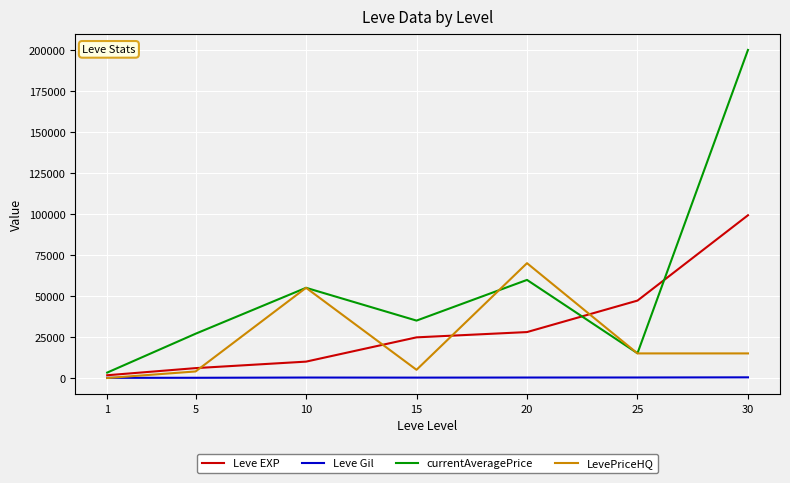

What is the highest value of the Leve EXP series?

99220